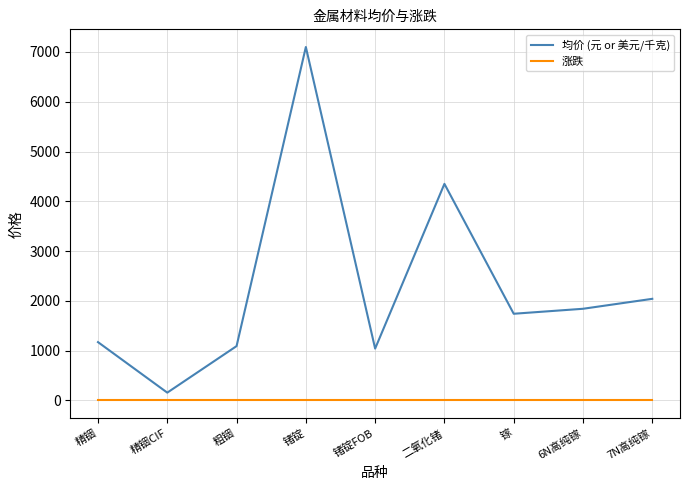

What is the spread (max minus min) of values at 精铟?

1170